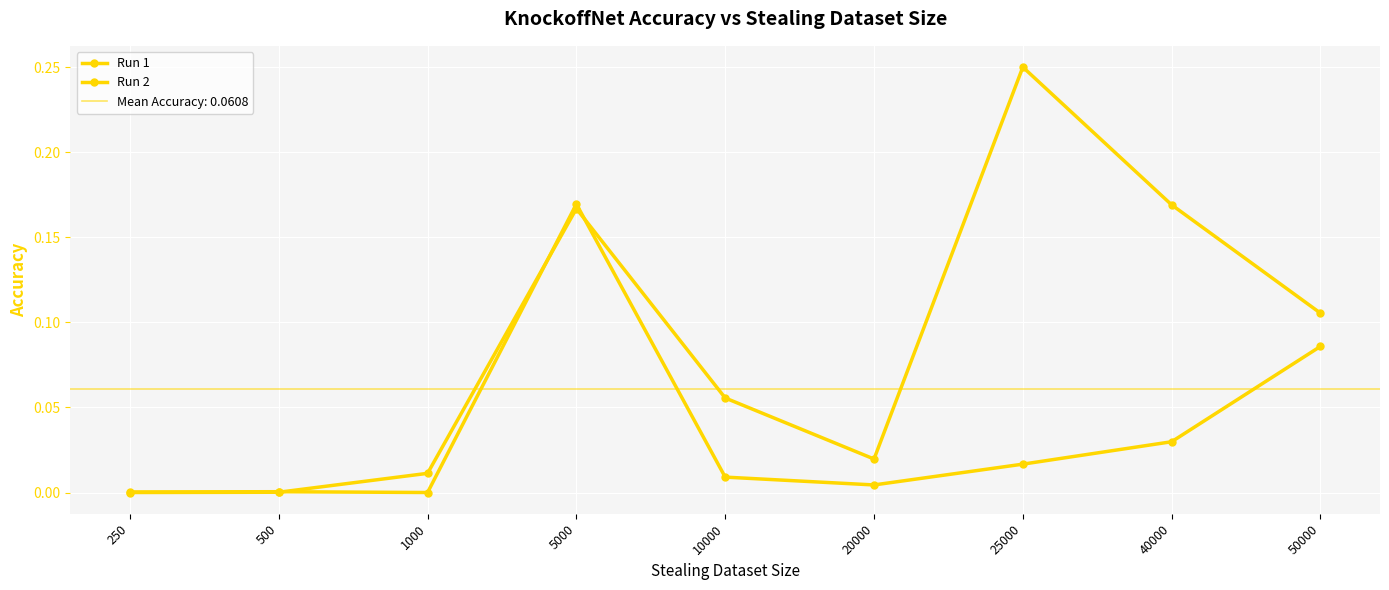

Reading right to left, what are all the values shown in this chart?

Run 1: 50000=0.1	40000=0.2	25000=0.3	20000=0.0	10000=0.1	5000=0.2	1000=0.0	500=0.0	250=0.0
Run 2: 50000=0.1	40000=0.0	25000=0.0	20000=0.0	10000=0.0	5000=0.2	1000=0.0	500=0.0	250=0.0